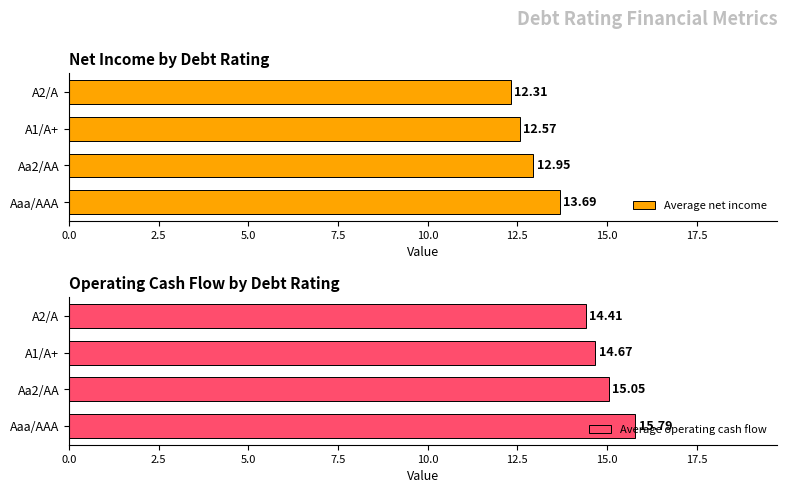

Reading left to right, extract all data points from this chart.

Average net income: 13.7	13.0	12.6	12.3
Average operating cash flow: 15.8	15.1	14.7	14.4